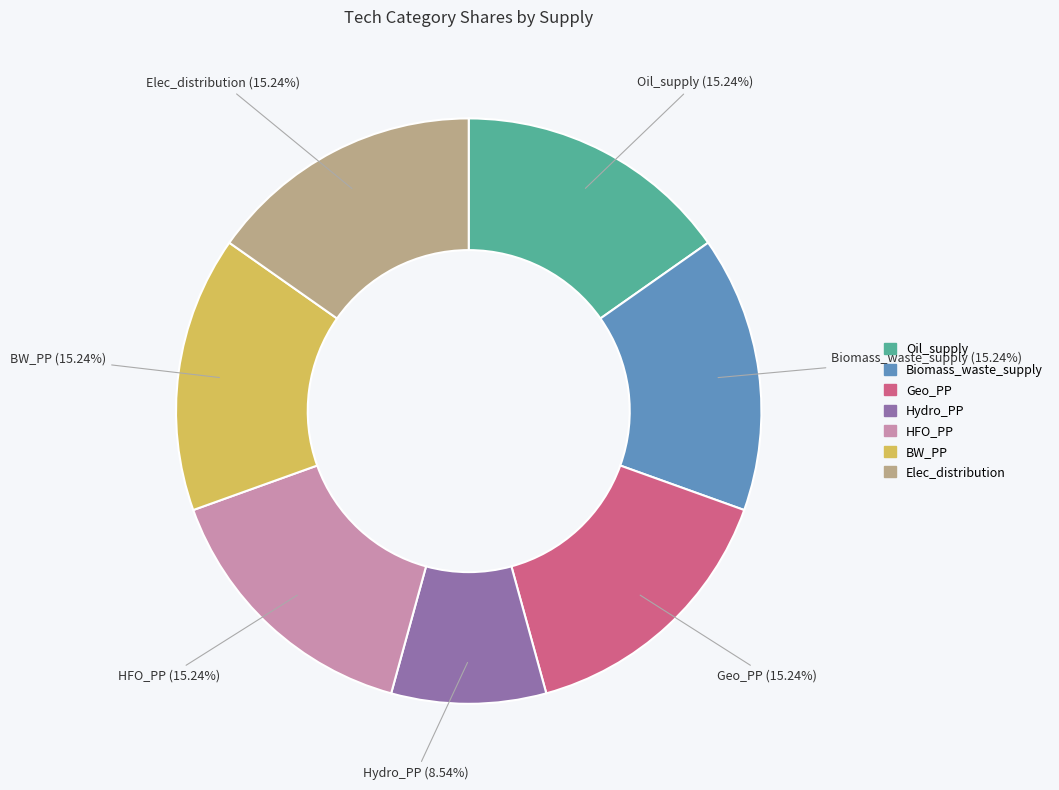

Which category has the smallest portion of the pie?

Hydro_PP